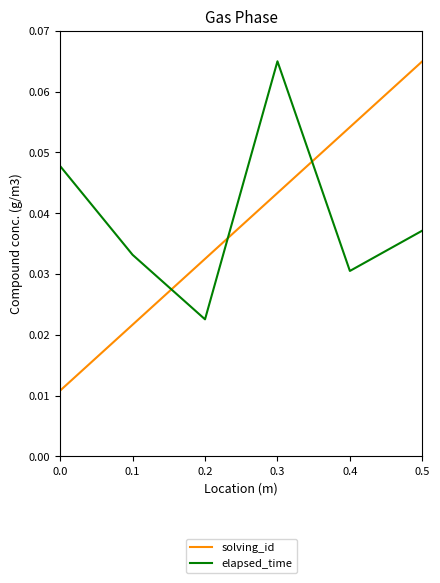

How many lines are shown in the chart?

2